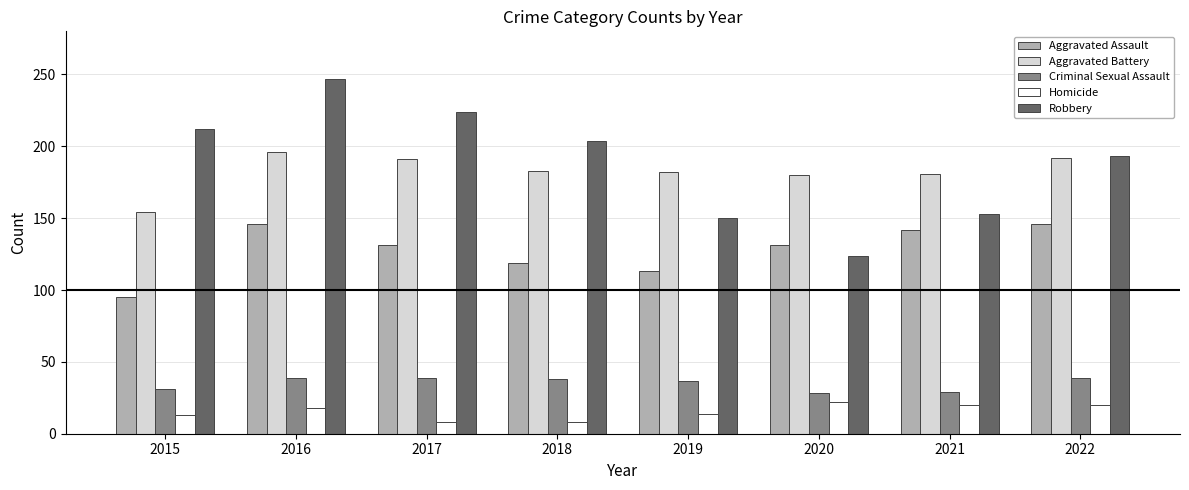

How many values in the Homicide series are below 18?

4